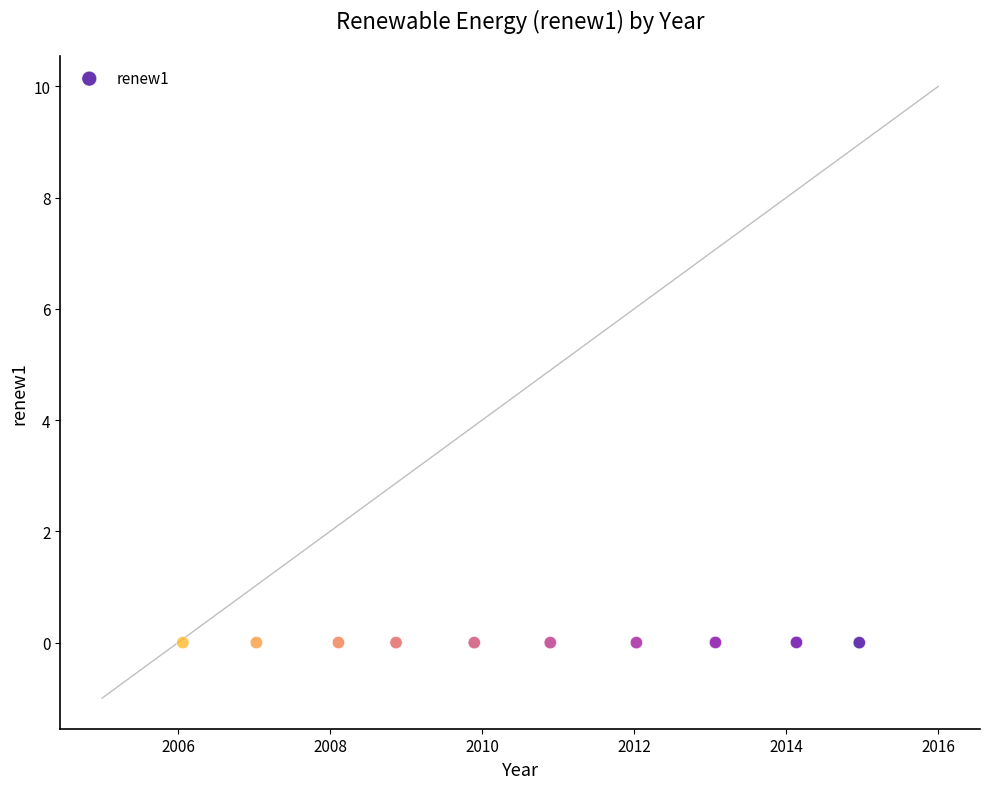

What is the range of X values (max minus min)?

8.9